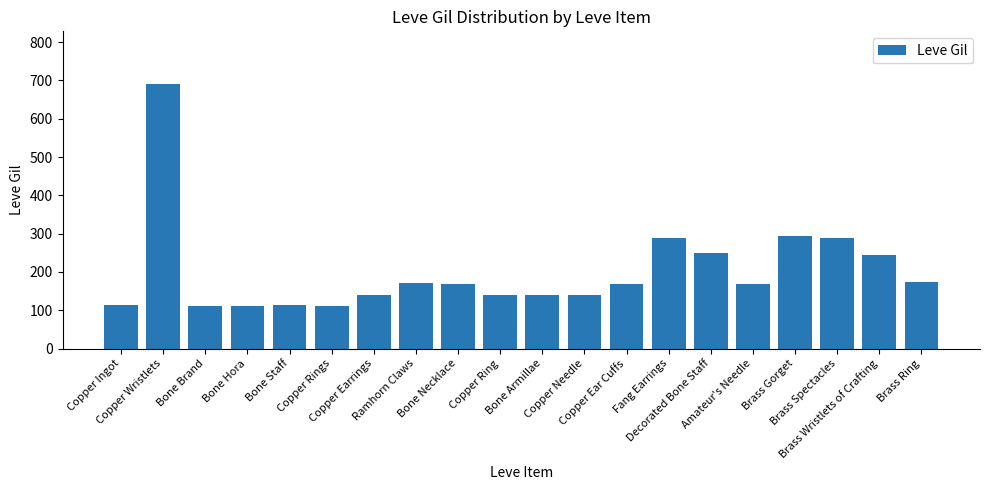

What is the label of the 2nd bar from the left?

Copper Wristlets